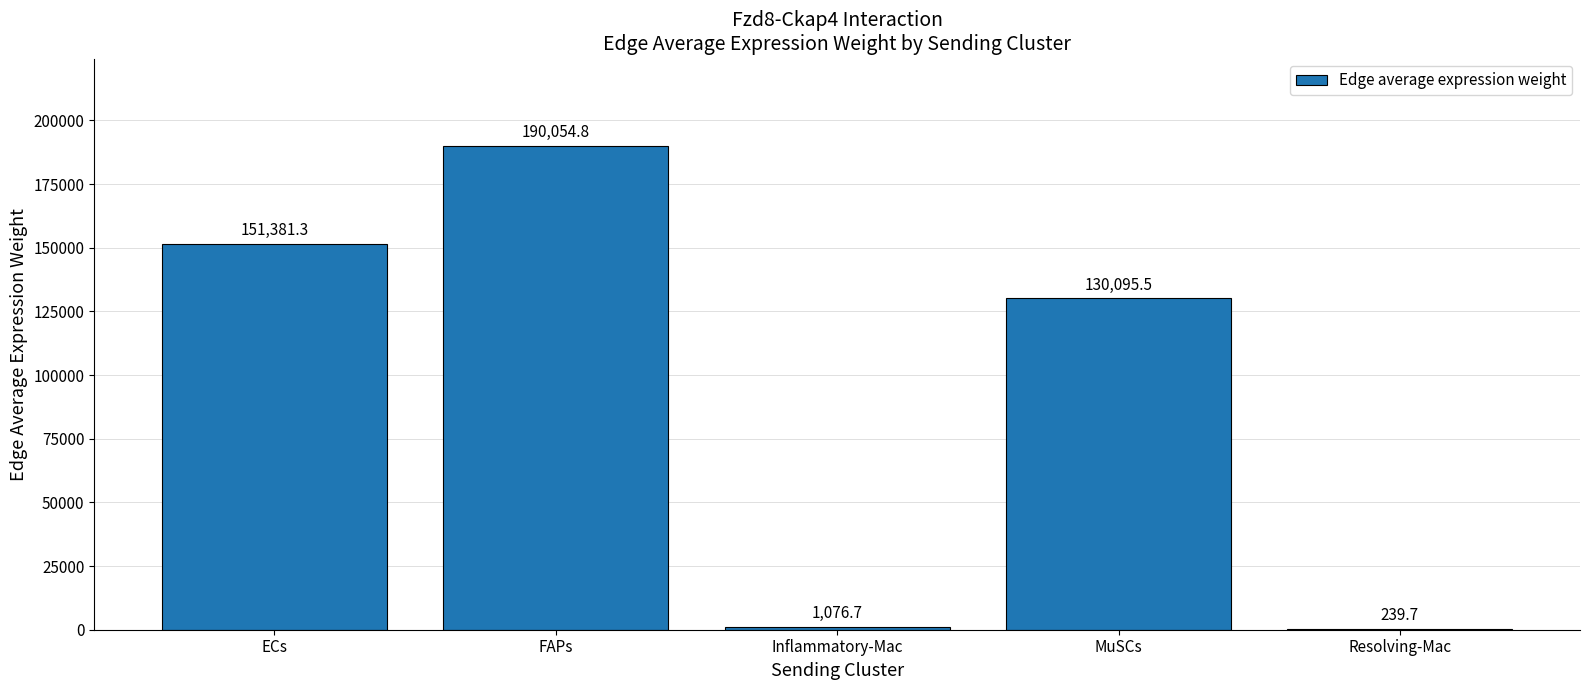

Reading right to left, transcribe all the data shown in this chart.

Resolving-Mac=239.7	MuSCs=130095.5	Inflammatory-Mac=1076.7	FAPs=190054.8	ECs=151381.3